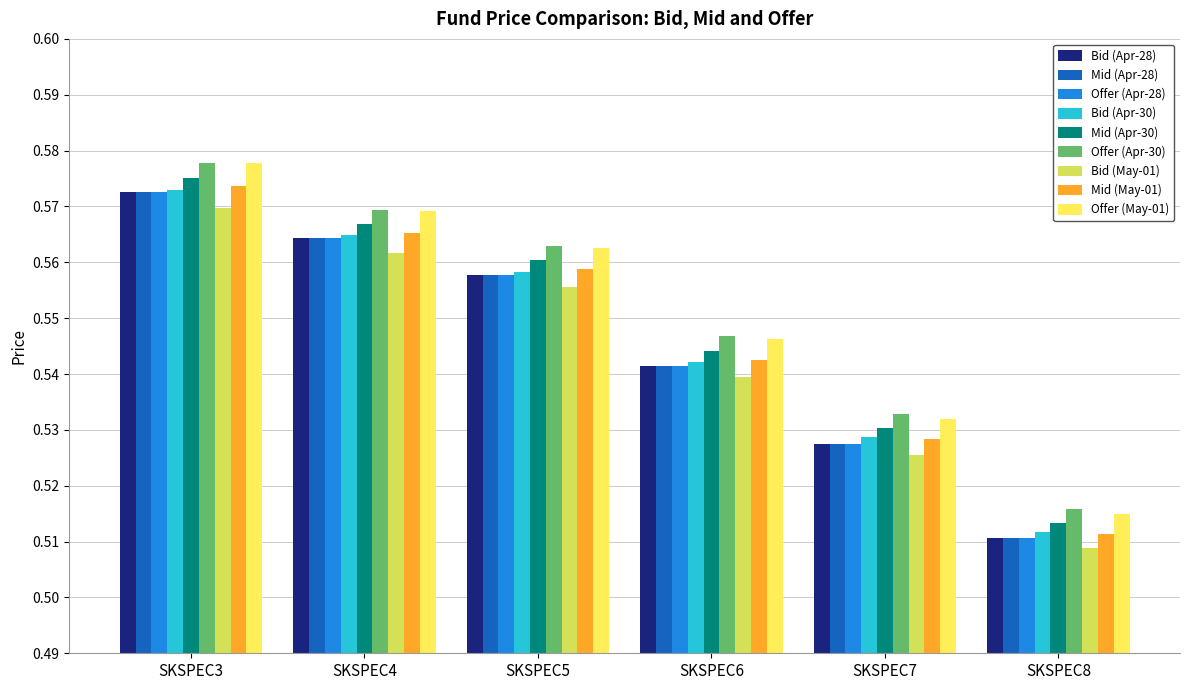

Which series changed the most between SKSPEC4 and SKSPEC7?

Offer (May-01)